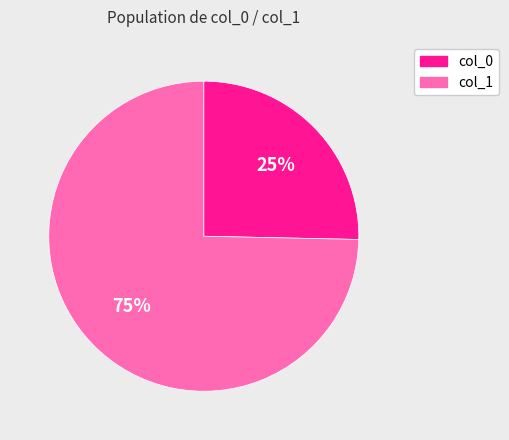

To the nearest percent, what is the average slice percentage?

50%